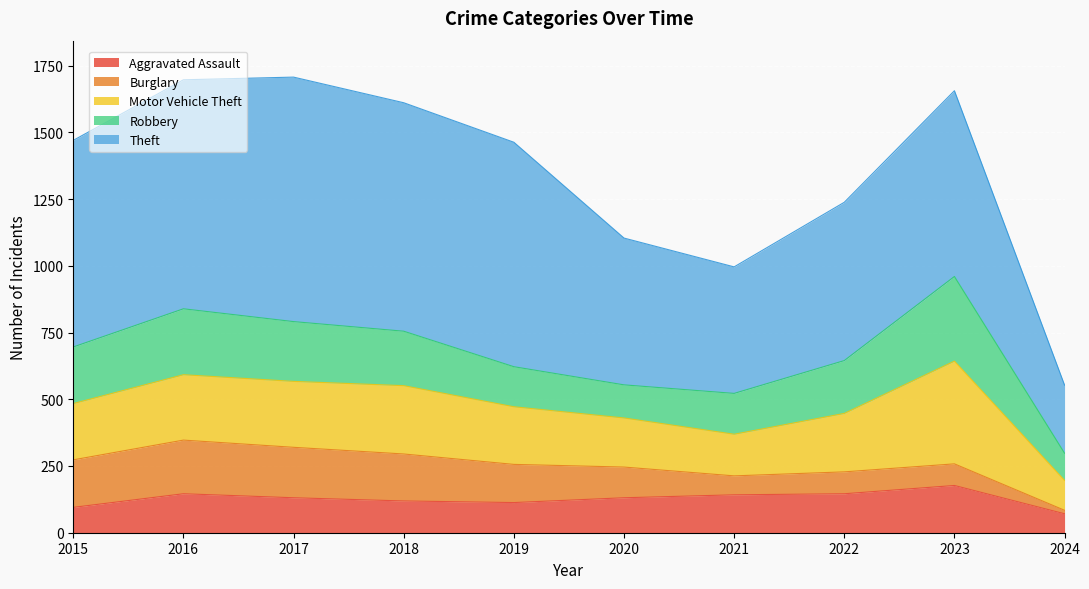

True or false: Burglary has more than 2 interior local peaks.

False